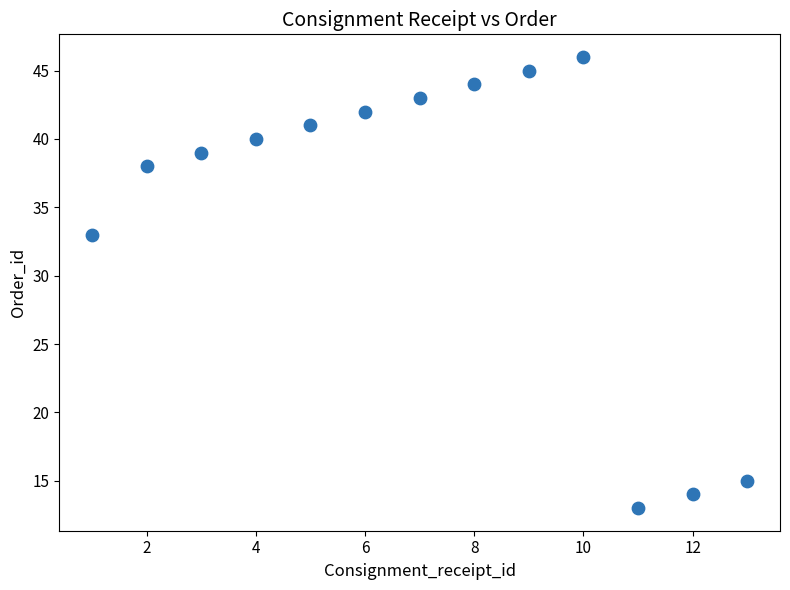

What Y value in the scatter plot is closest to 29?

33